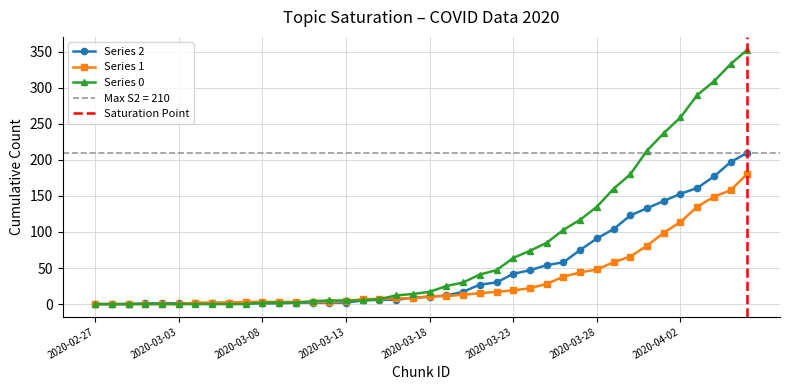

True or false: 2 has more than 2 interior local peaks.

False